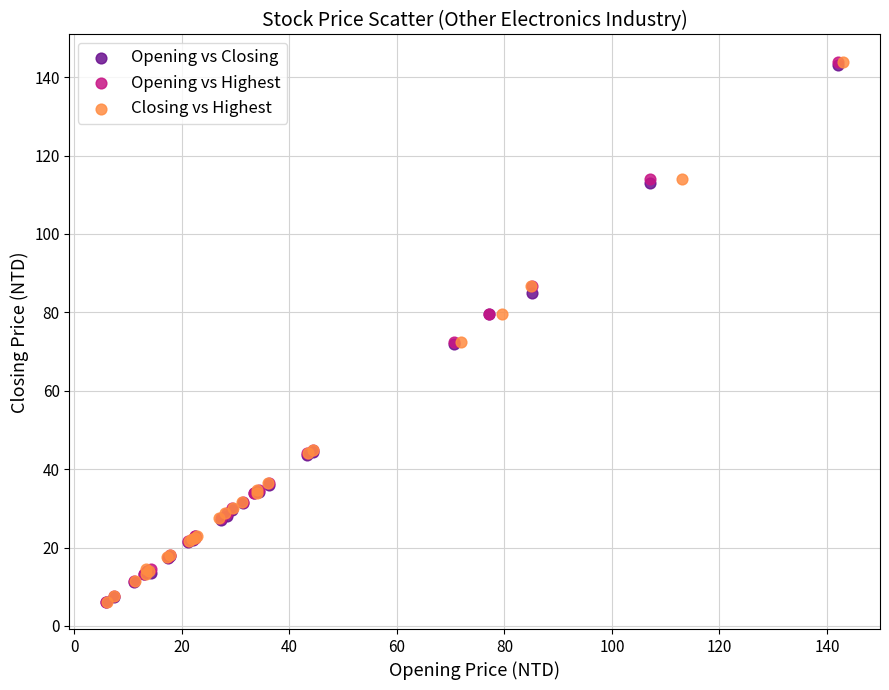

What are all the series names shown in the legend?

Opening vs Closing, Opening vs Highest, Closing vs Highest